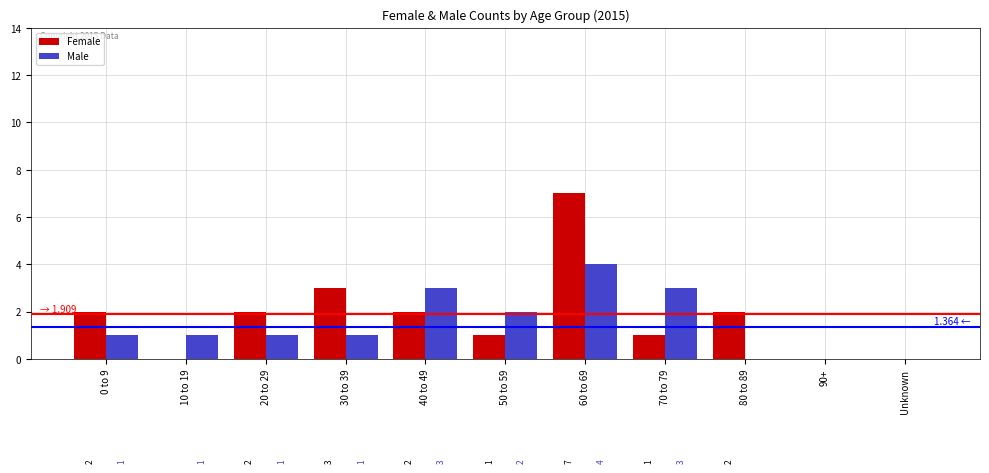

Is it true that Female equals 1 at 80 to 89?

False